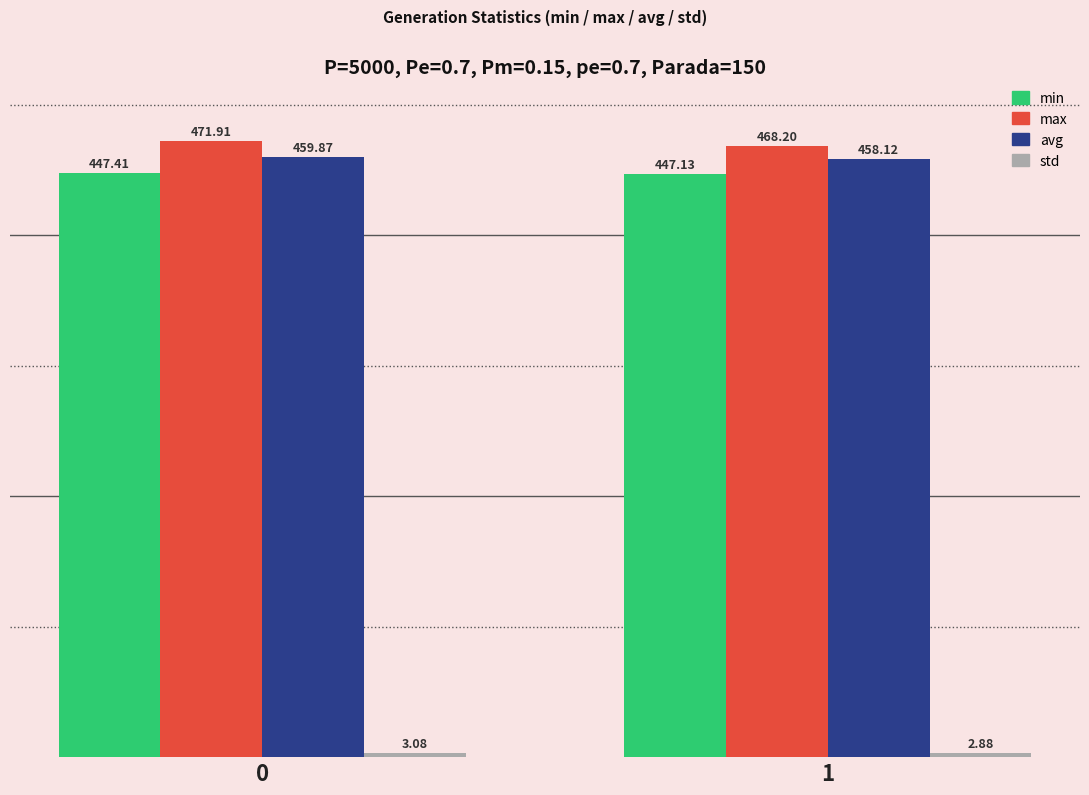

What is the sum of all avg values?

918.0